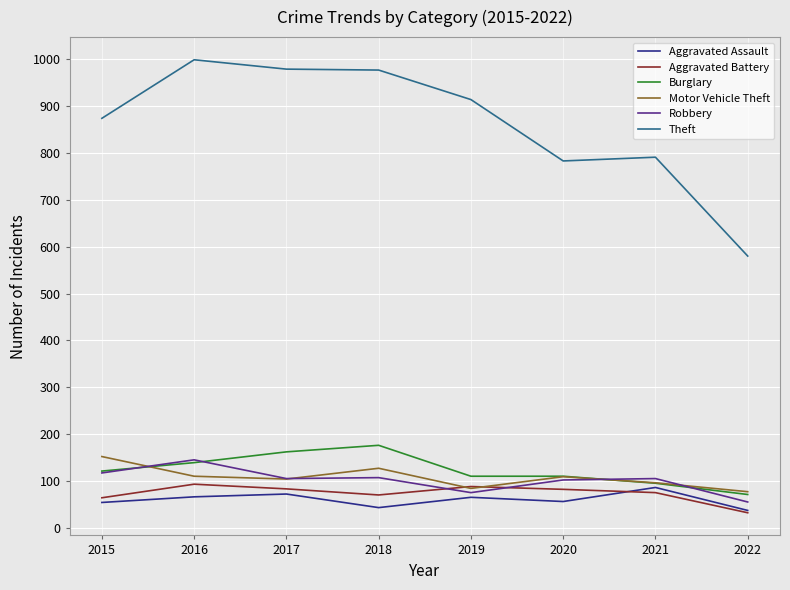

True or false: Aggravated Assault has a value of 37 at 2022.

True